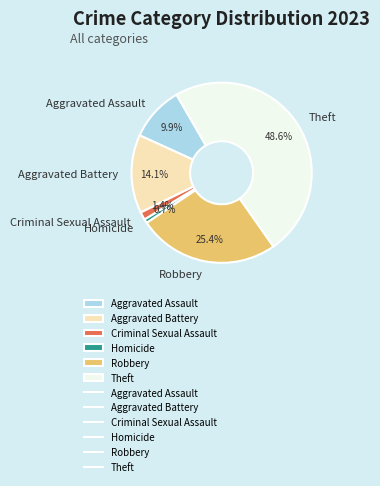

Is there any slice that represents more than half of the pie?

No